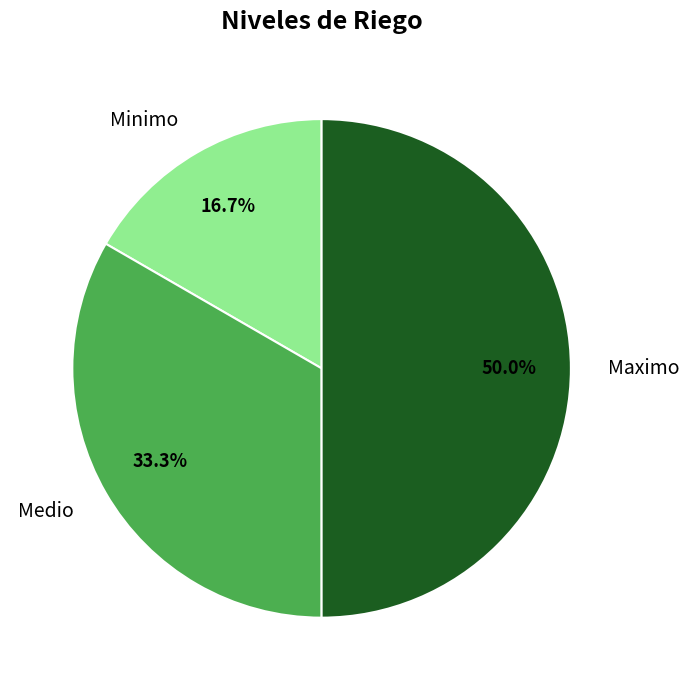

Between Maximo and Minimo, which is larger?

Maximo